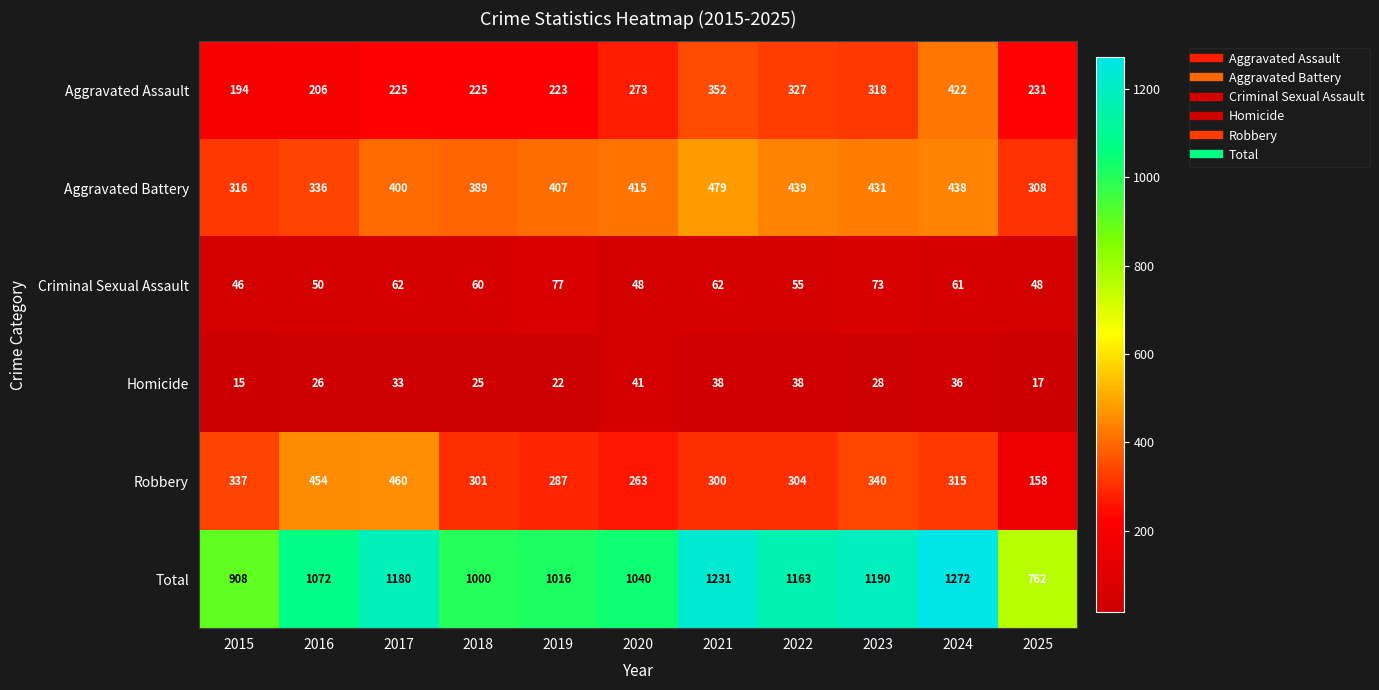

At which category does the chart reach its minimum across all series?

2015